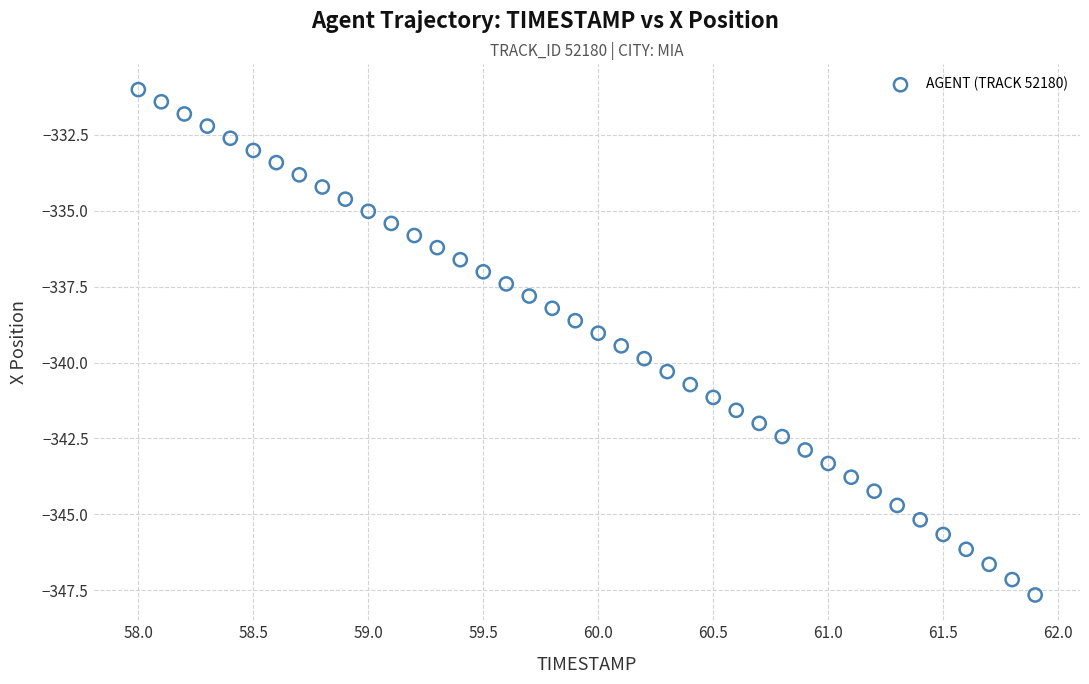

What is the range of Y values (max minus min)?

16.6